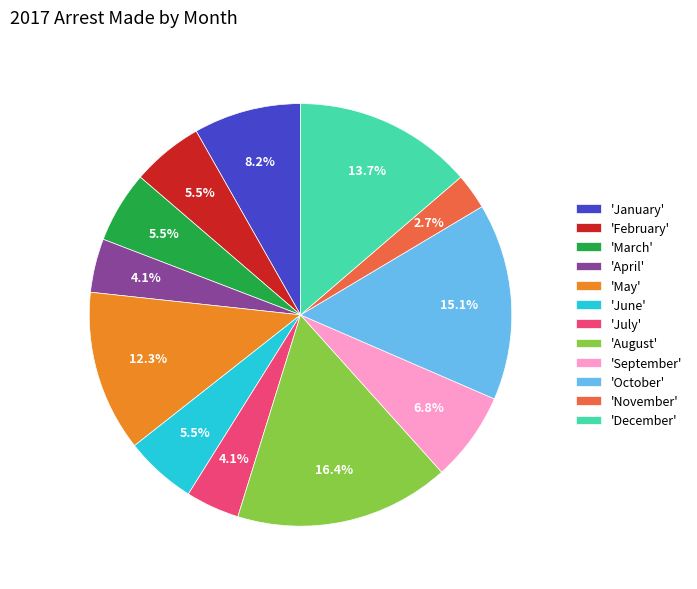

What percentage do 'April' and 'February' together represent?

9.6%